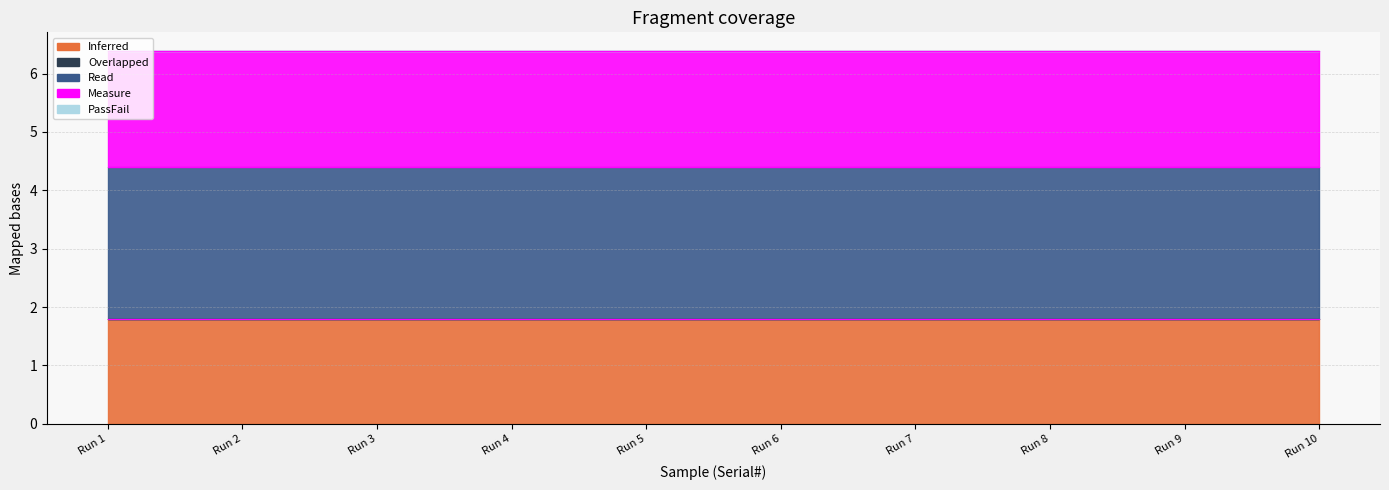

Reading right to left, what are all the values shown in this chart?

Inferred: 1.8	1.8	1.8	1.8	1.8	1.8	1.8	1.8	1.8	1.8
Overlapped: 0.0	0.0	0.0	0.0	0.0	0.0	0.0	0.0	0.0	0.0
Read: 2.6	2.6	2.6	2.6	2.6	2.6	2.6	2.6	2.6	2.6
Measure: 2.0	2.0	2.0	2.0	2.0	2.0	2.0	2.0	2.0	2.0
PassFail: 0.0	0.0	0.0	0.0	0.0	0.0	0.0	0.0	0.0	0.0